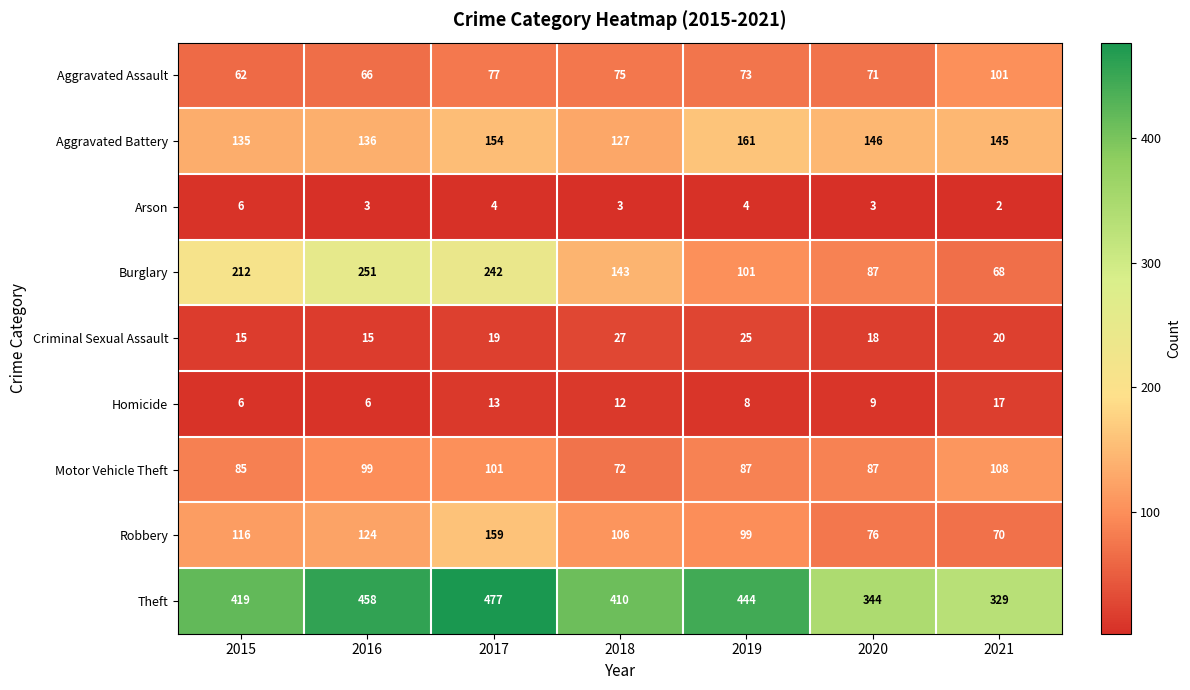

The Theft series shows 444 at 2019. True or false?

True